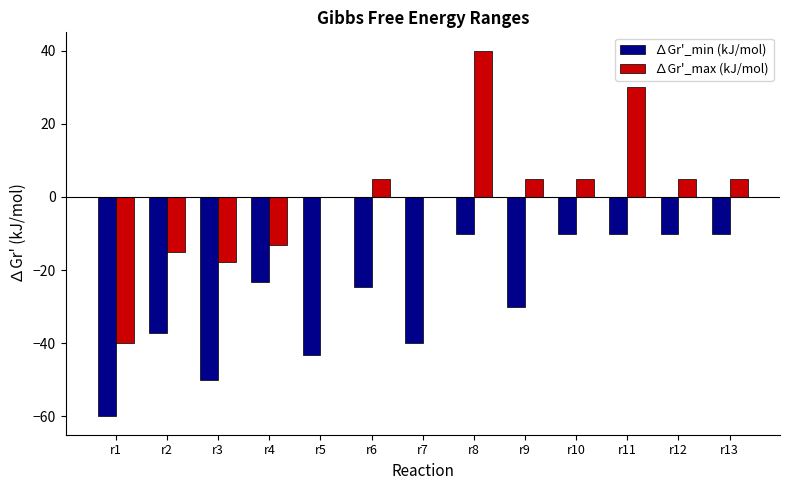

What is the highest value of the ∆Gr'_max (kJ/mol) series?

40.0